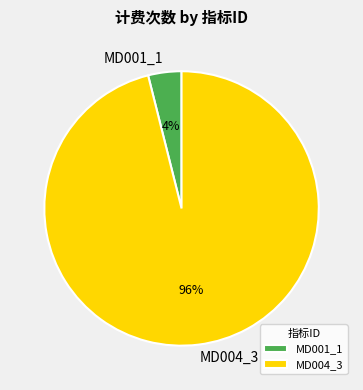

Which slice represents more than half of the pie?

MD004_3